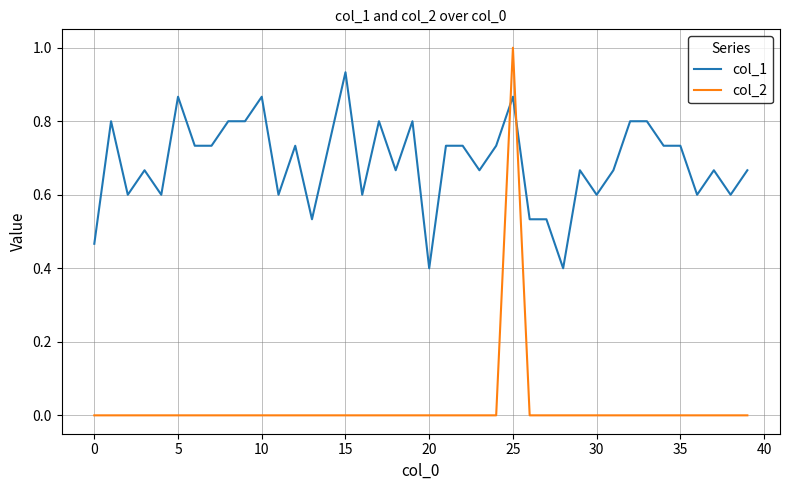

Which series has the largest range (max minus min)?

col_2